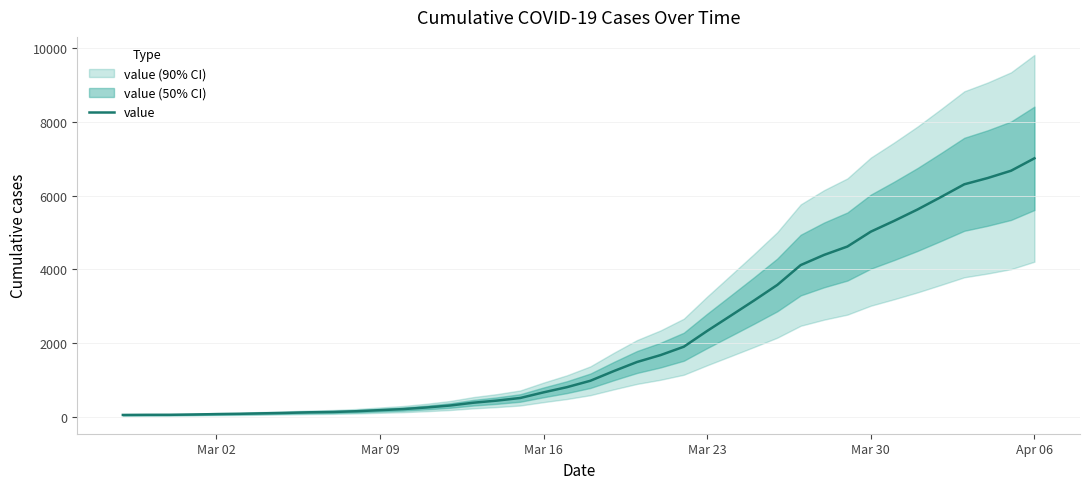

Reading left to right, what are all the values shown in this chart?

50	53	54	62	73	81	94	106	122	131	151	180	209	253	306	382	439	510	663	804	977	1239	1487	1673	1901	2330	2740	3153	3578	4116	4392	4620	5023	5316	5625	5962	6308	6478	6676	7013